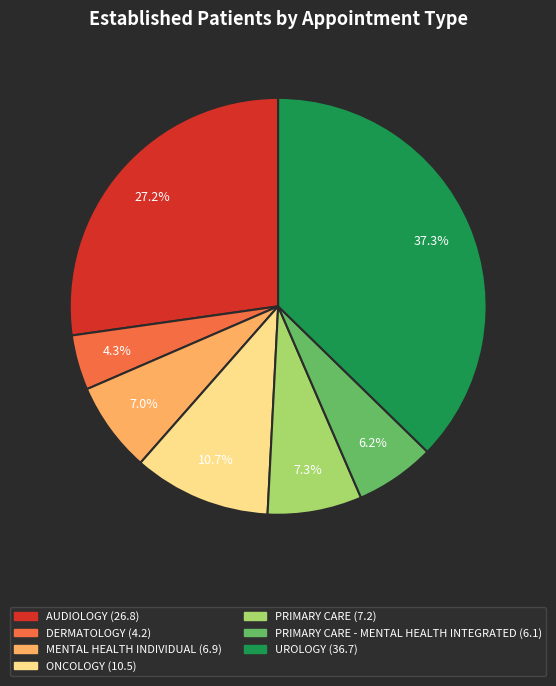

Does any single category account for the majority?

No